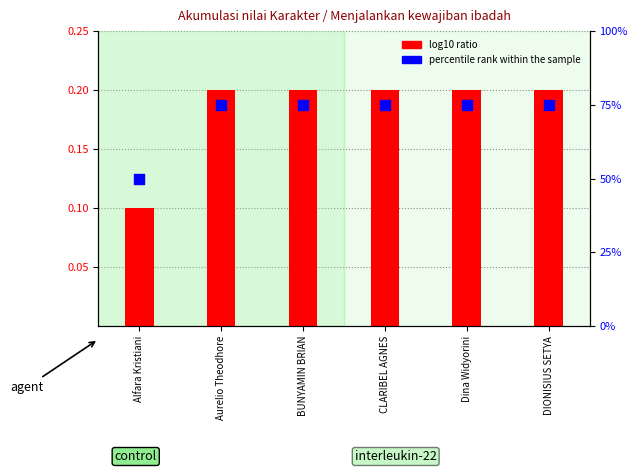

Which has a higher value, CLARIBEL AGNES or BUNYAMIN BRIAN?

CLARIBEL AGNES